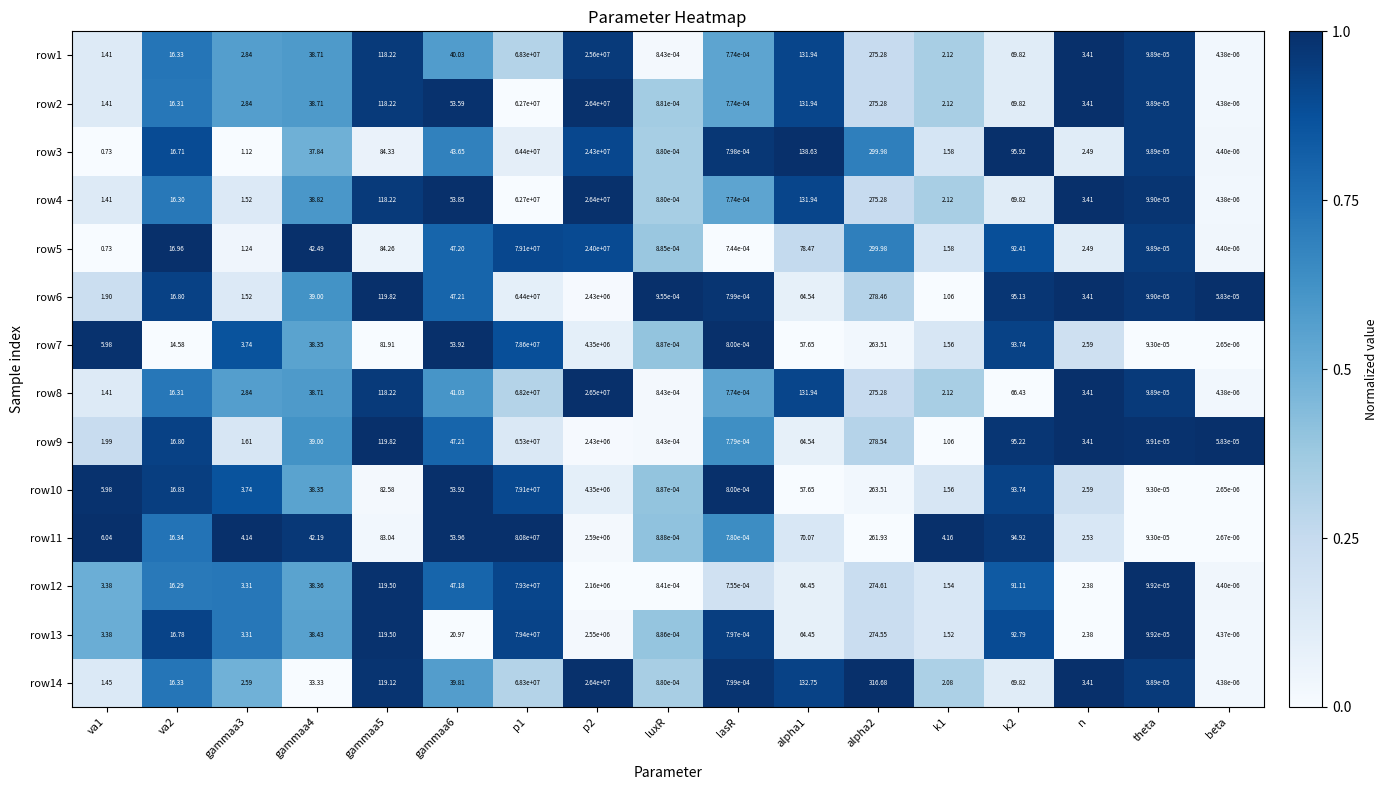

Is the value of row3 at k2 greater than the value of row4 at alpha2?

No